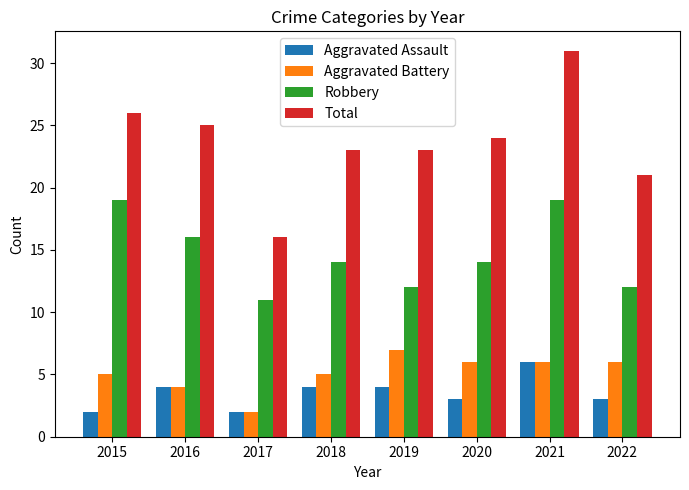

True or false: Robbery has a value of 14 at 2018.

True